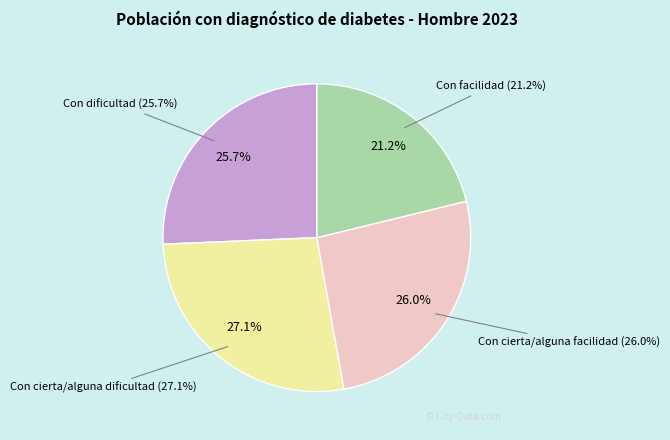

The Con cierta/alguna dificultad slice represents 27% of the pie. True or false?

True